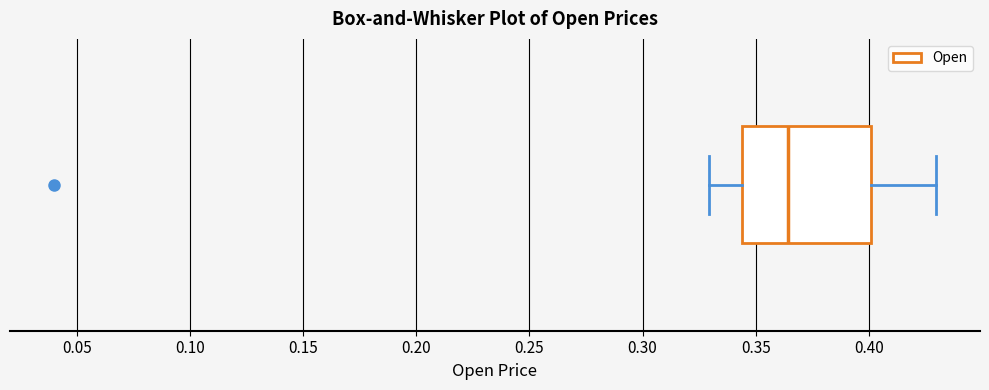

Transcribe this box plot: give where the median line is, the range the box spans, and where the two whiskers end, as read against the x-axis. The values are not printed on the chart, so give them approximately, as read against the axis.

median 0.365, box 0.345 to 0.400, whiskers 0.330 to 0.430